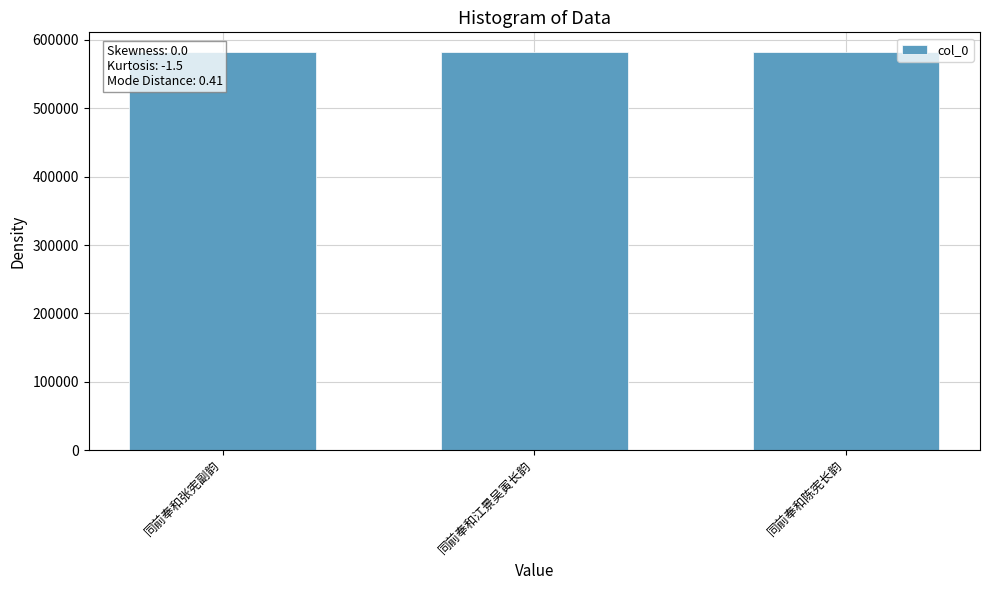

What is the difference between the maximum and minimum values?

2